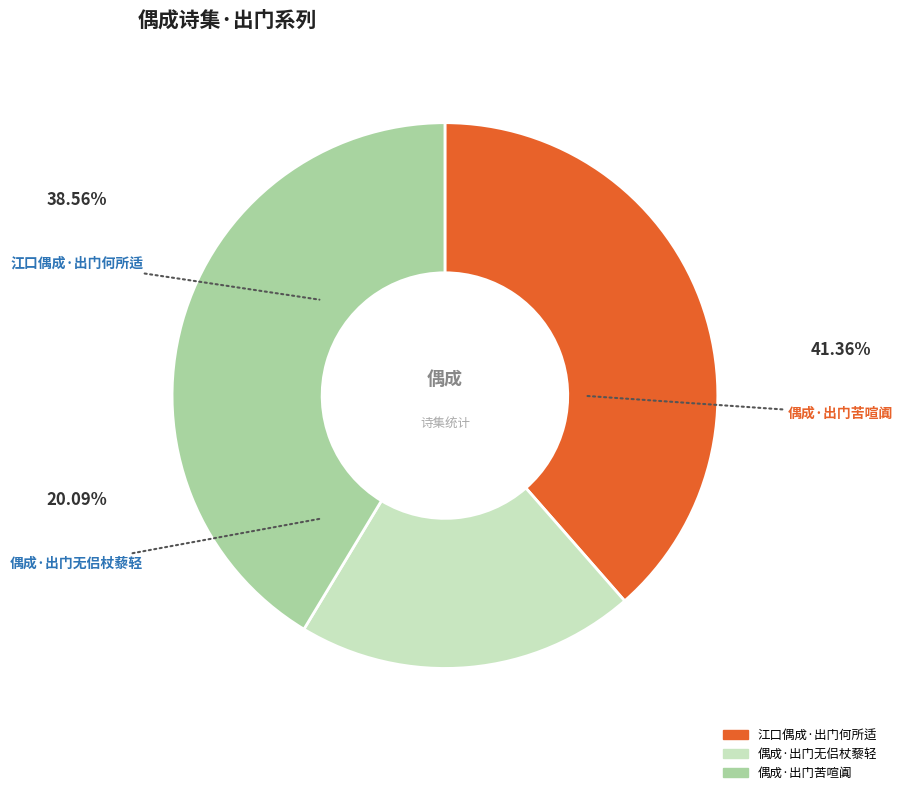

Is there a majority slice in this chart?

No